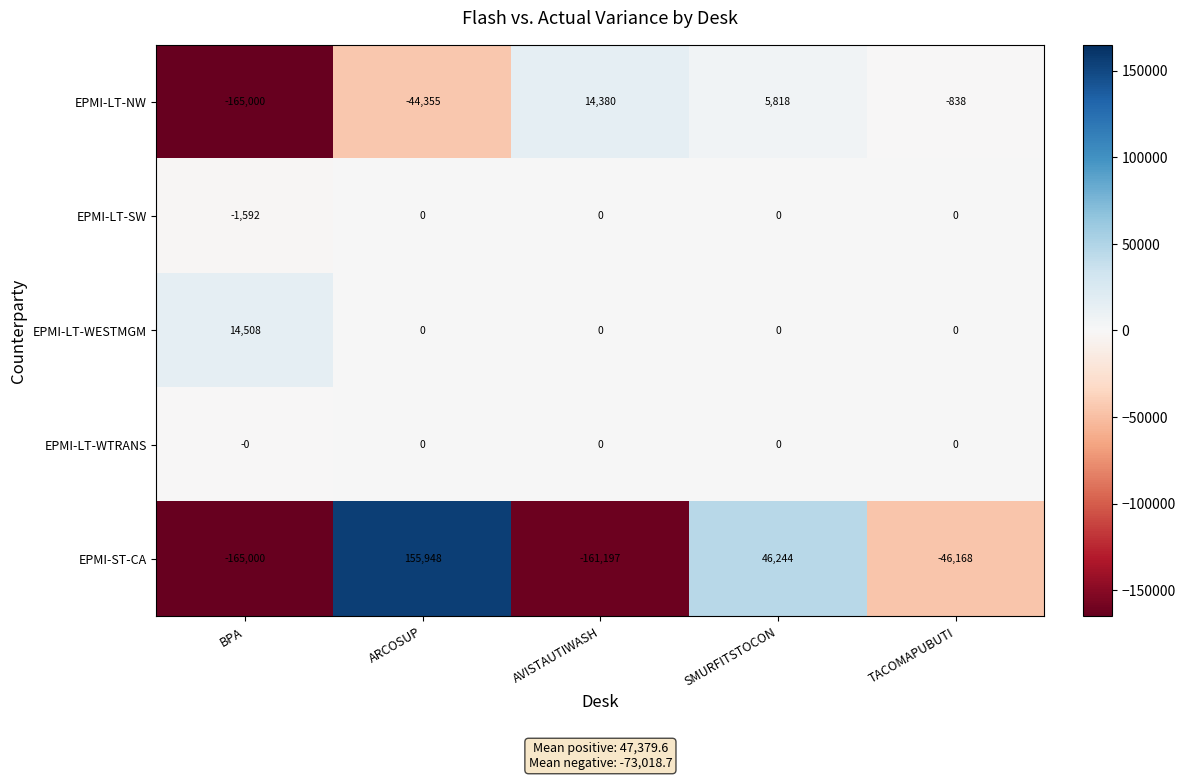

Reading left to right, extract all data points from this chart.

EPMI-LT-NW: -165000	-44355	14380	5818	-838
EPMI-LT-SW: -1592	0	0	0	0
EPMI-LT-WESTMGM: 14508	0	0	0	0
EPMI-LT-WTRANS: 0	0	0	0	0
EPMI-ST-CA: -165000	155948	-161197	46244	-46168